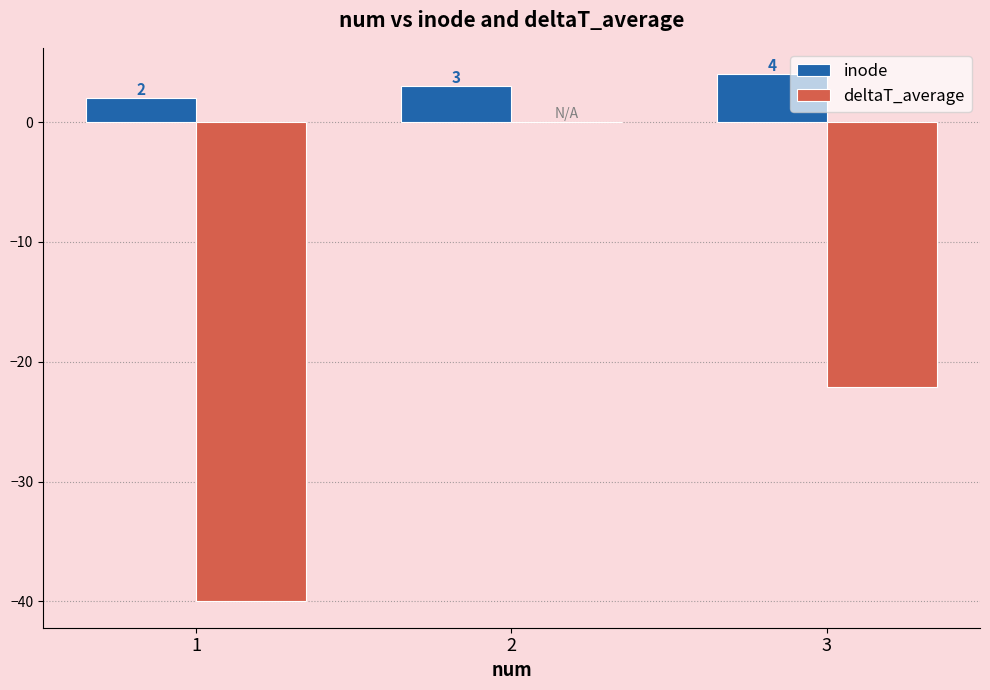

Reading right to left, extract all data points from this chart.

inode: 3=4.0	2=3.0	1=2.0
deltaT_average: 3=-22.1	2=0.0	1=-40.0